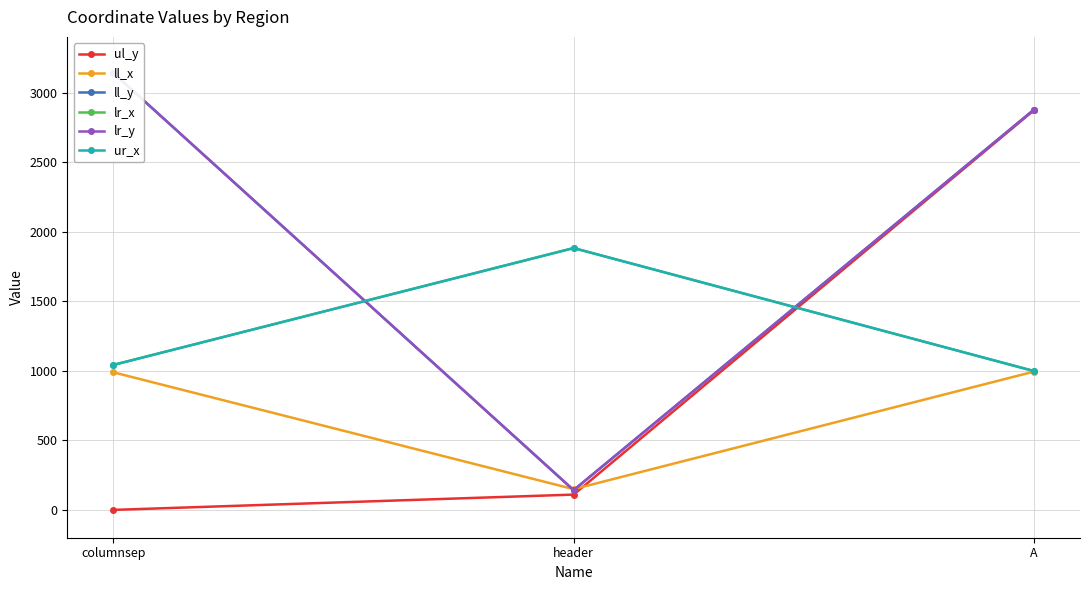

Which series changed the most between columnsep and A?

ul_y